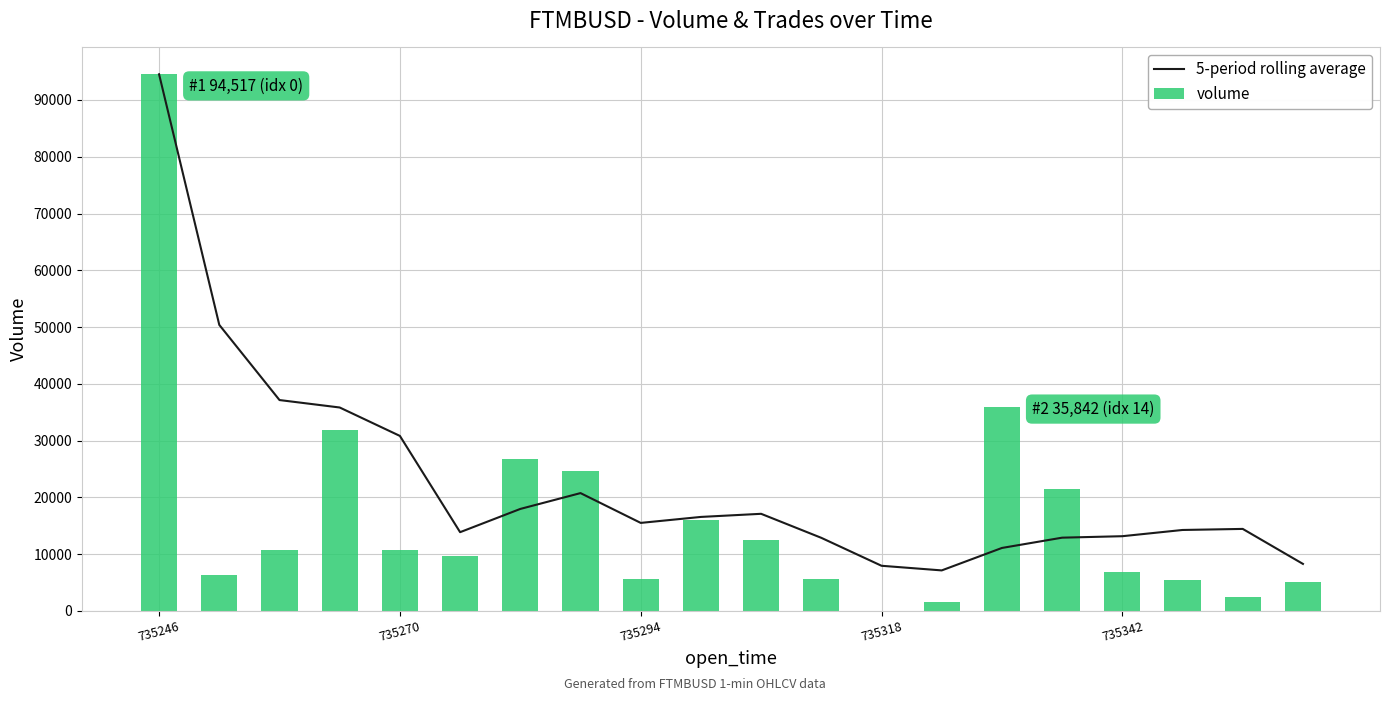

What is the maximum value for 5-period rolling average?

94517.0